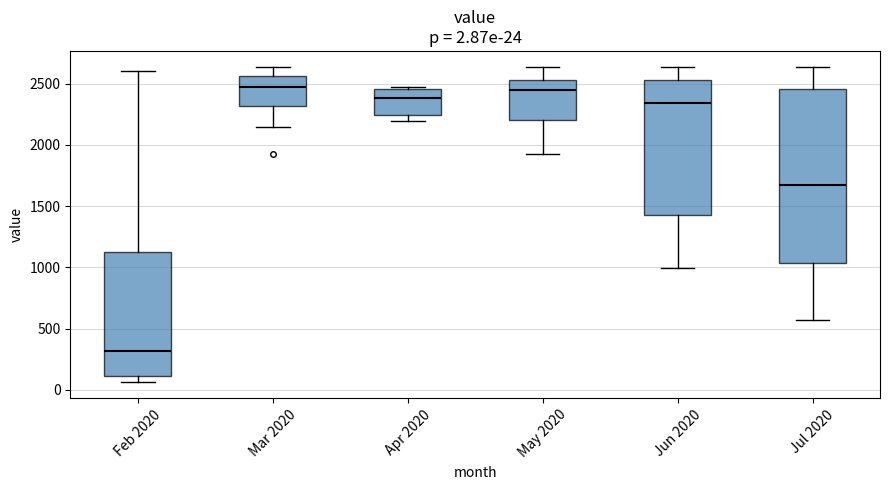

Comparing the boxes themselves (not the whiskers), which one is the tallest?

Jul 2020